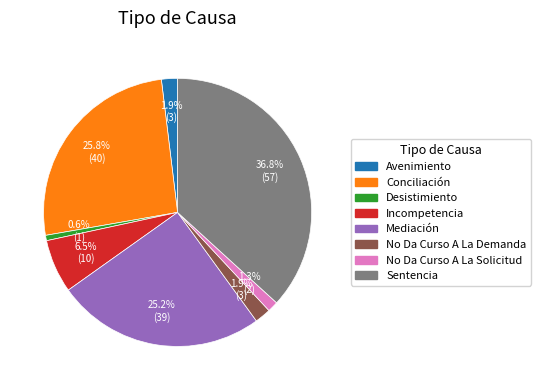

Between No Da Curso A La Demanda and No Da Curso A La Solicitud, which is larger?

No Da Curso A La Demanda